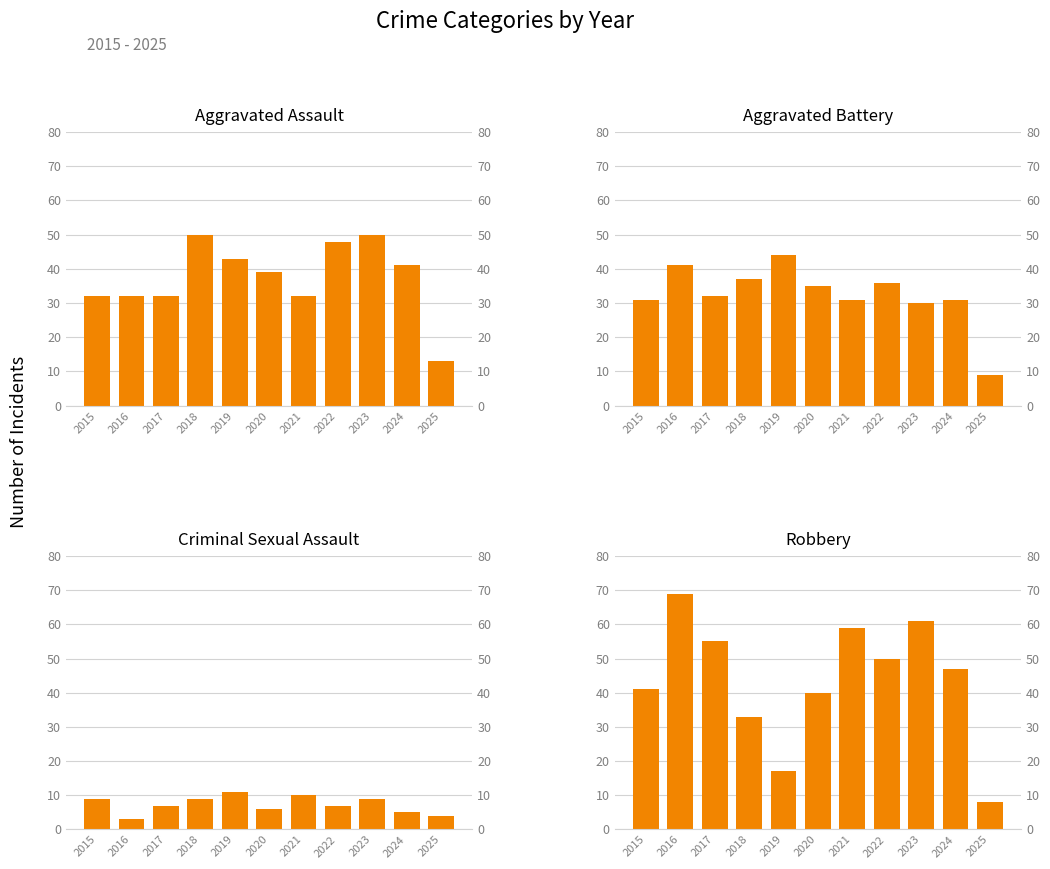

What is the value of the Robbery bar at the 10th from the left?

47